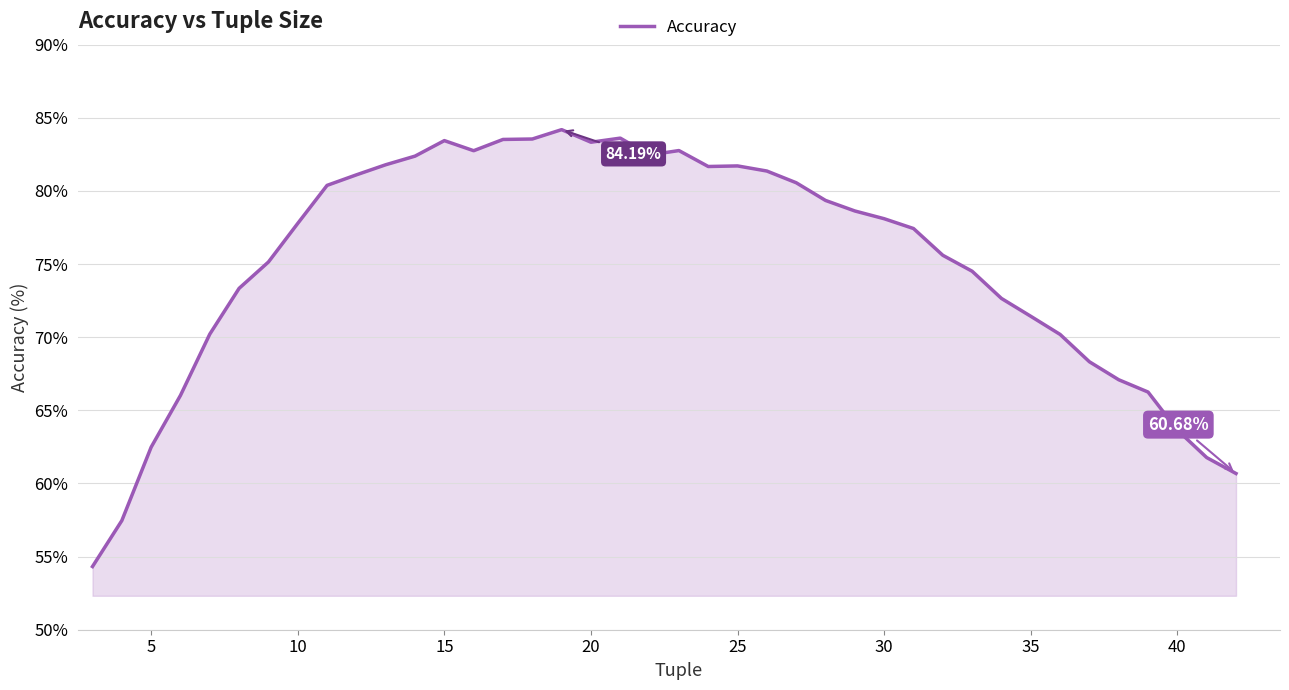

Does the chart display data point markers on the line(s)?

No